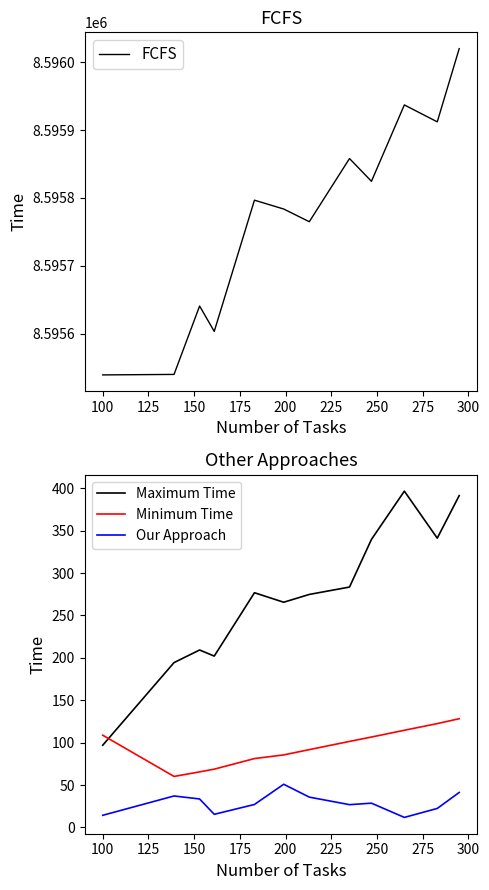

Which series has the largest range (max minus min)?

FCFS